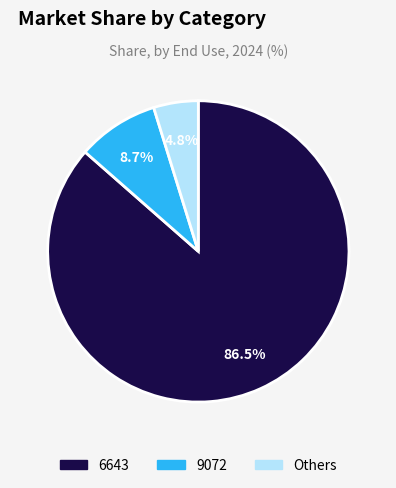

Is there any slice that represents more than half of the pie?

Yes